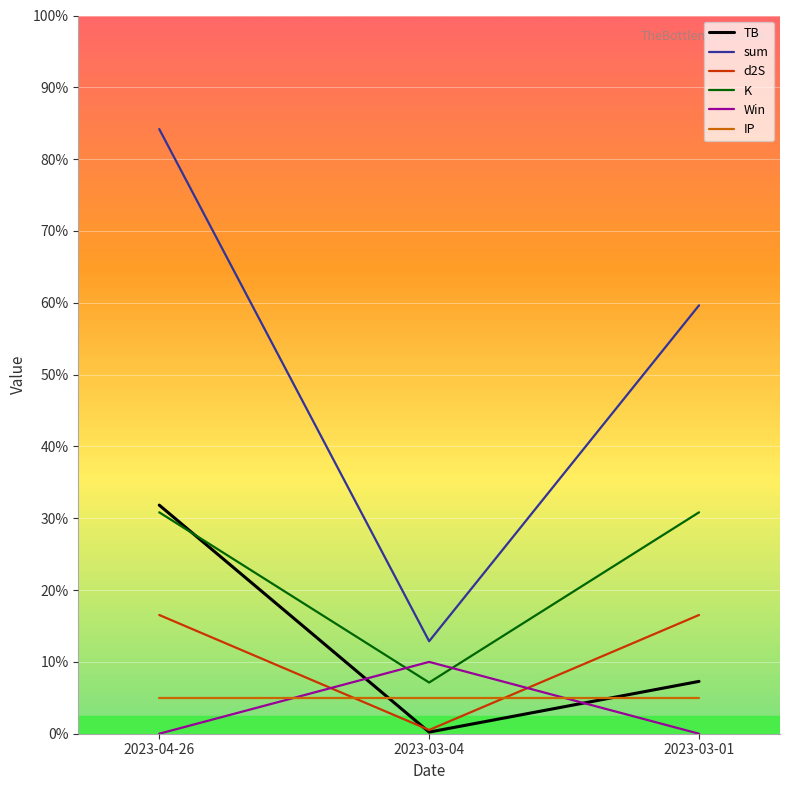

Where does the sum series first go above 5?

2023-04-26